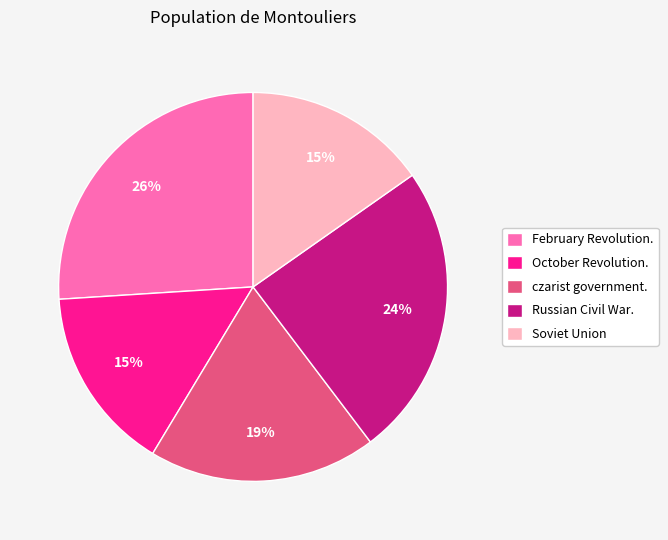

Between February Revolution. and October Revolution., which is larger?

February Revolution.